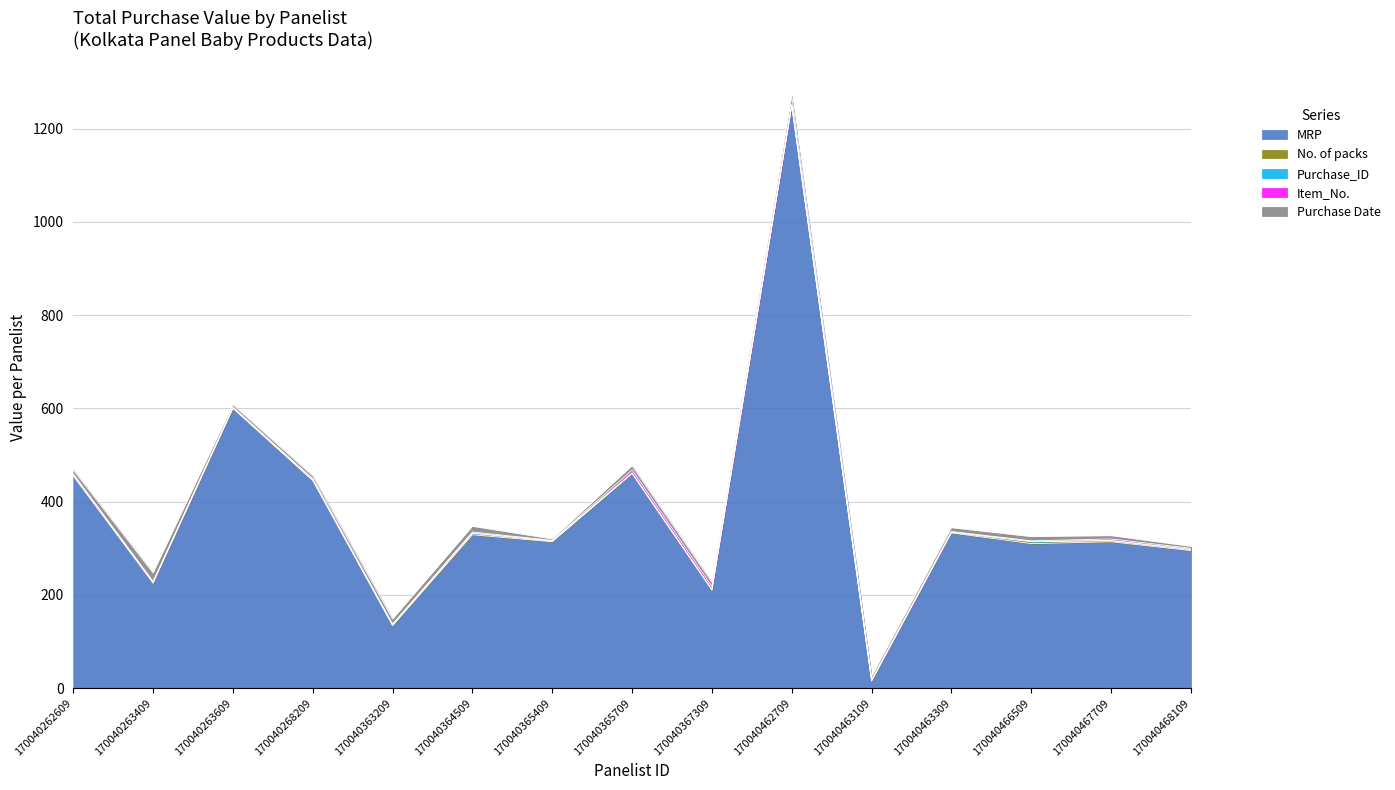

What is the difference between the MRP values at 170040367309 and 170040262609?

245